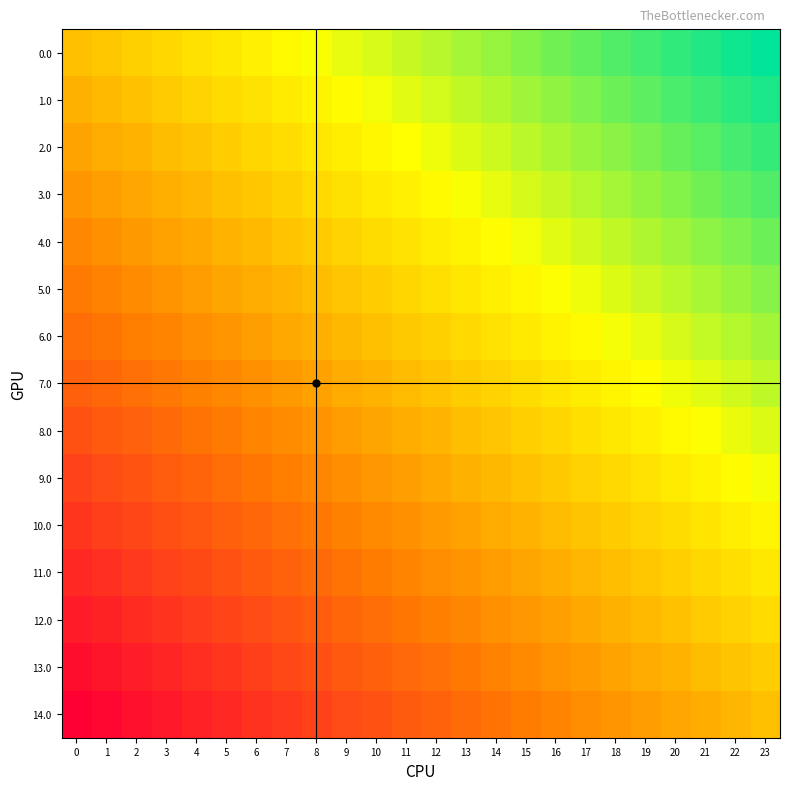

At which category is the sum across all series the highest?

23